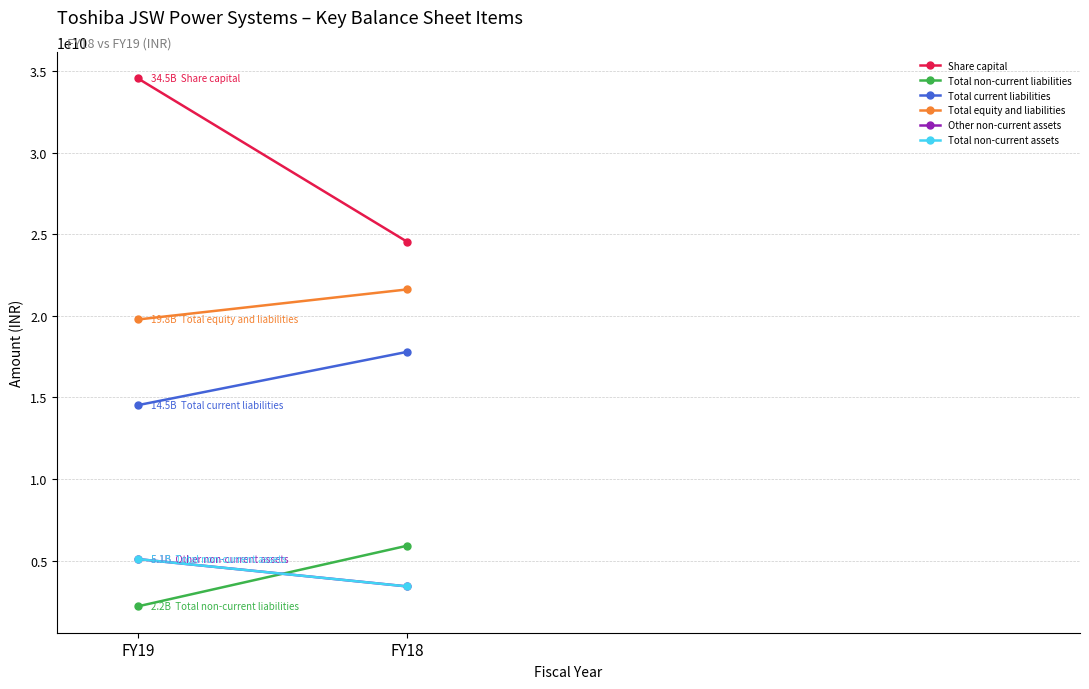

What is the difference between the maximum and minimum values in the Other non-current assets series?

1673400000